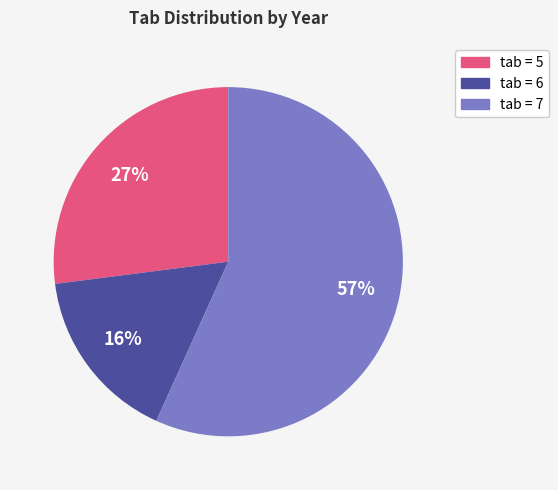

Is it true that tab = 6 is 7% of the pie?

False